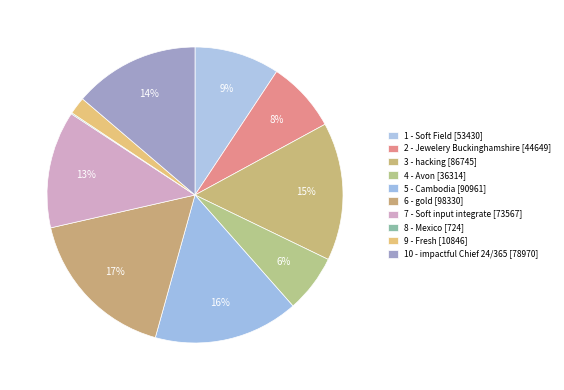

To the nearest percent, what is the combined percentage of 4 - Avon and 6 - gold?

23%